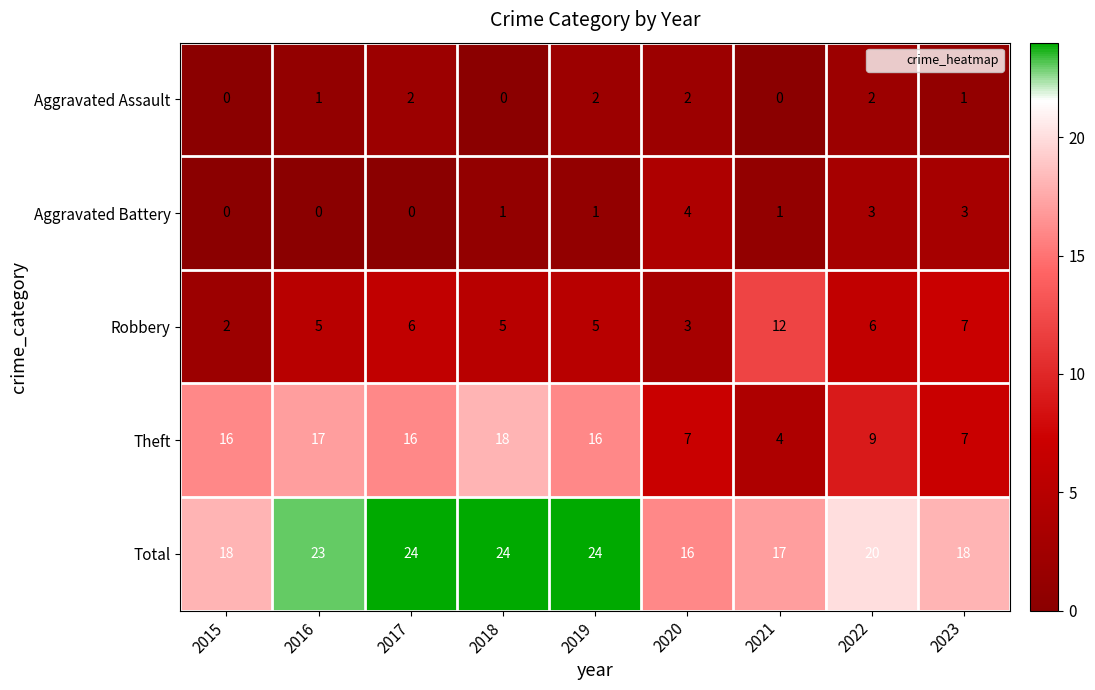

Which series has the largest total across all categories?

Total